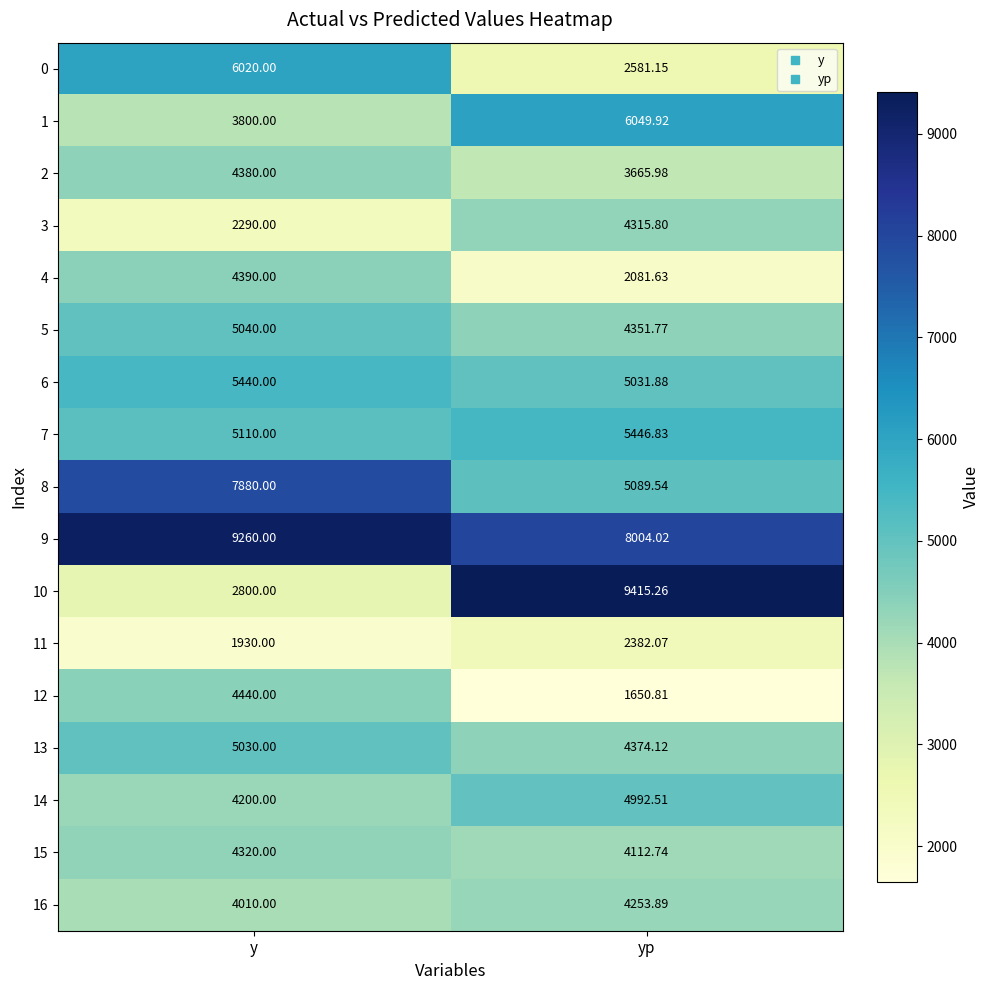

At which category is the sum across all series the highest?

y